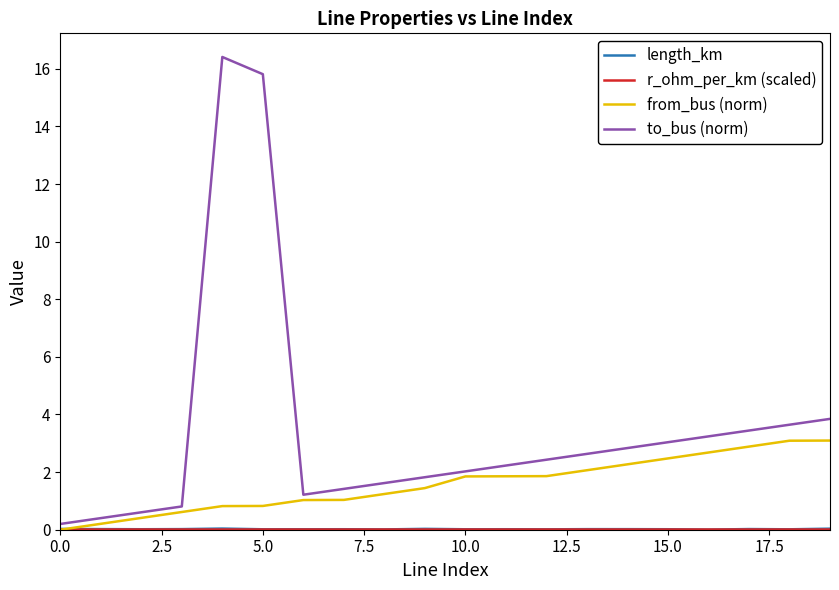

Does the chart display data point markers on the line(s)?

No